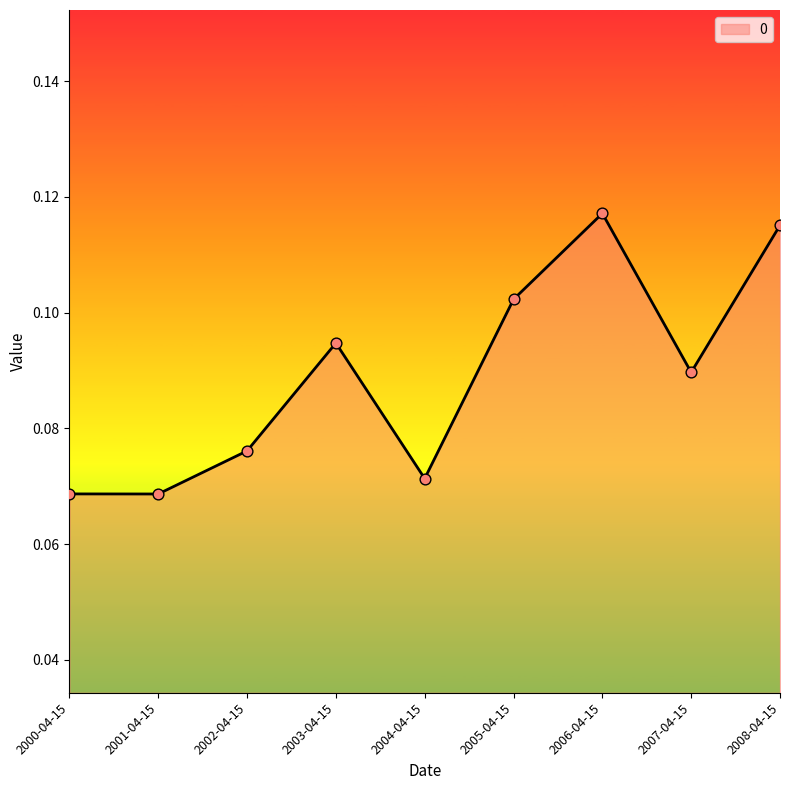

Between 2002-04-15 and 2006-04-15, which is larger?

2006-04-15